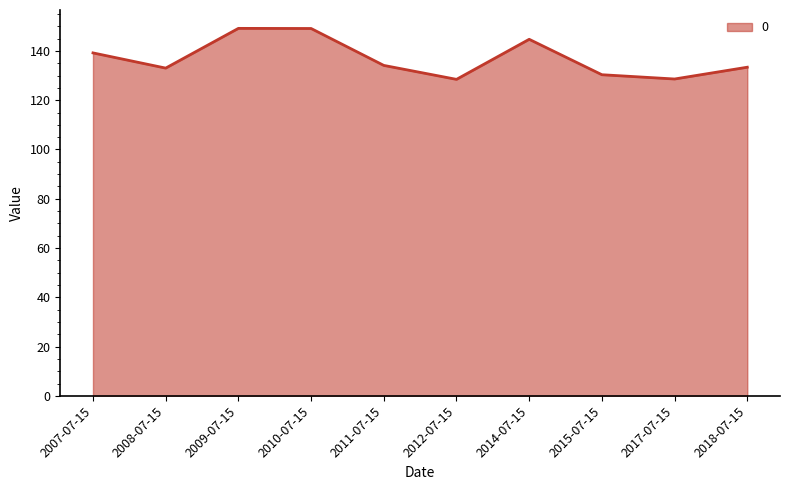

The chart shows a value of 265.7 at 2010-07-15. True or false?

False